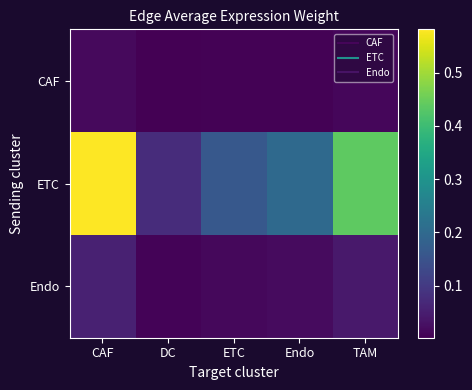

What is the spread (max minus min) of values at Endo?

0.2